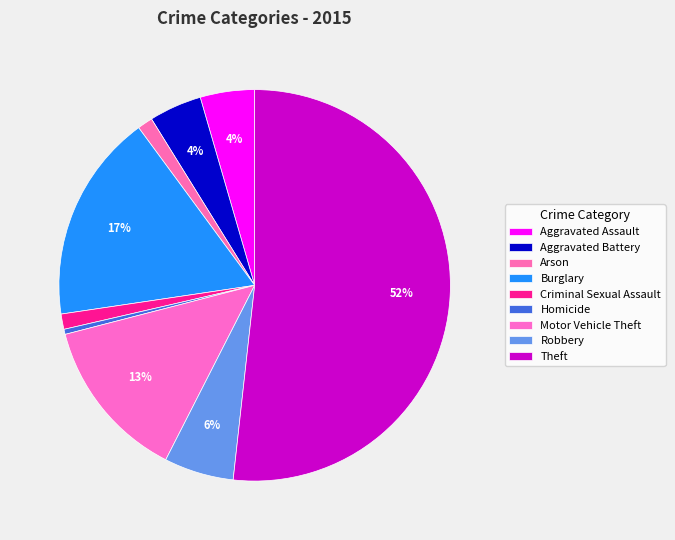

Which slice is the largest?

Theft